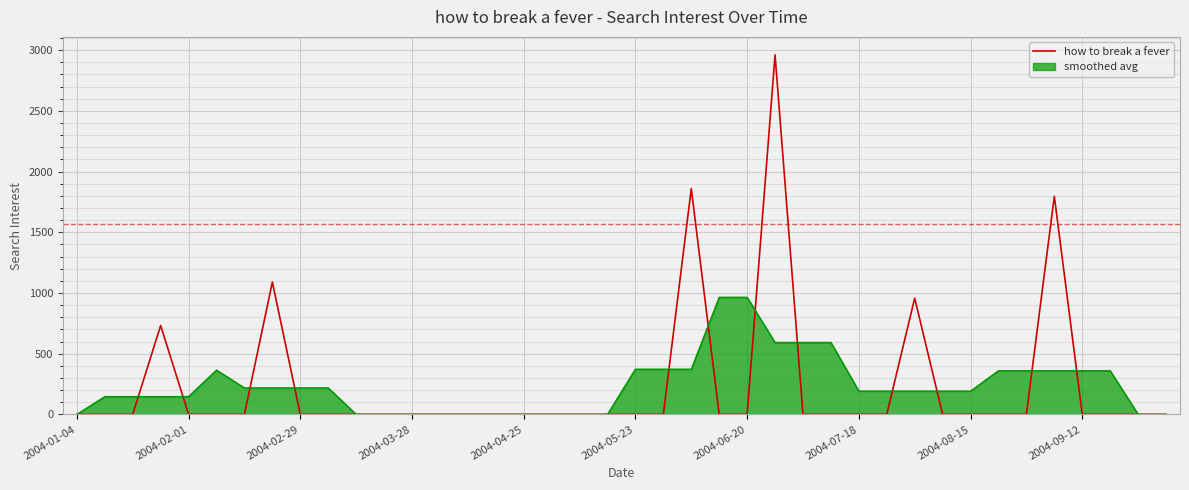

Does the chart display data point markers on the line(s)?

No